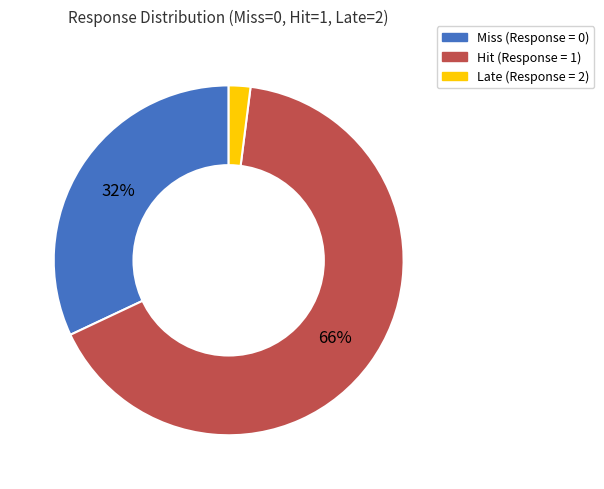

To the nearest percent, what is the difference between the largest and smallest slice percentages?

64%